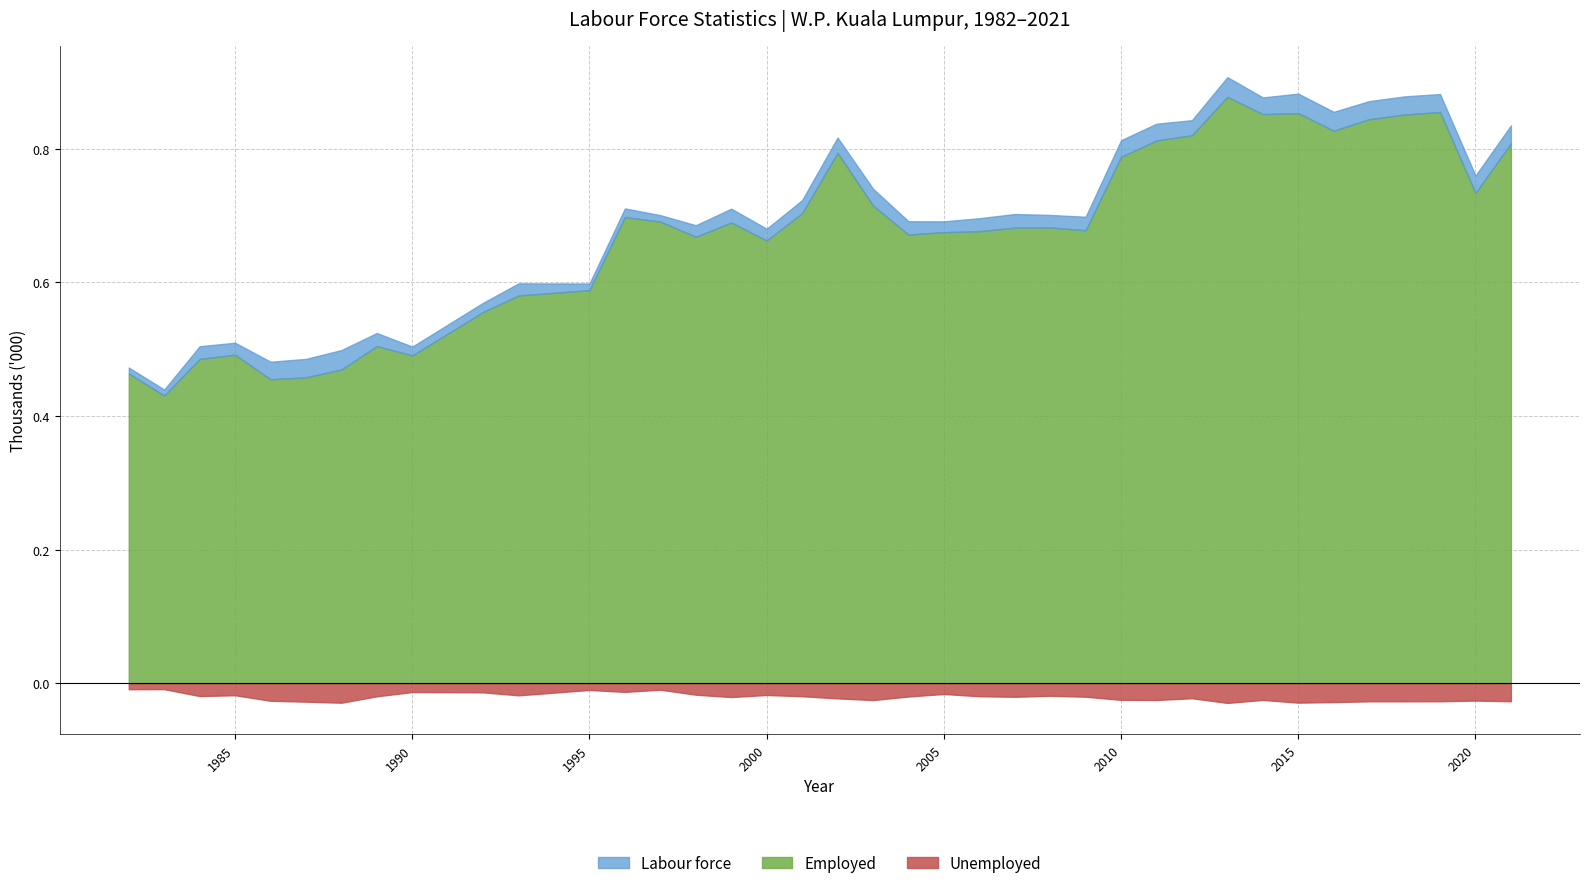

Reading right to left, what are all the values shown in this chart?

Labour force: 2021=835.0	2020=760.0	2019=882.0	2018=878.5	2017=871.4	2016=855.4	2015=882.6	2014=877.0	2013=907.3	2012=842.9	2011=837.6	2010=812.9	2009=698.3	2008=701.0	2007=702.4	2006=696.1	2005=691.4	2004=691.6	2003=740.3	2002=816.9	2001=723.2	2000=680.4	1999=710.4	1998=685.6	1997=700.7	1996=710.8	1995=598.4	1993=598.6	1992=569.6	1990=503.9	1989=524.3	1988=498.7	1987=485.5	1986=481.3	1985=509.7	1984=504.5	1983=439.6	1982=472.6
Employed: 2021=808.0	2020=734.0	2019=855.0	2018=851.4	2017=844.3	2016=827.2	2015=853.4	2014=852.0	2013=877.8	2012=820.4	2011=812.5	2010=788.0	2009=678.1	2008=682.2	2007=682.1	2006=676.6	2005=675.2	2004=671.7	2003=715.1	2002=794.1	2001=703.7	2000=662.8	1999=689.7	1998=668.3	1997=691.0	1996=697.8	1995=588.4	1993=580.5	1992=555.8	1990=490.7	1989=504.7	1988=469.6	1987=457.9	1986=455.0	1985=491.7	1984=485.4	1983=430.7	1982=463.6
Unemployed: 2021=27.0	2020=26.0	2019=27.0	2018=27.1	2017=27.1	2016=28.2	2015=29.1	2014=25.0	2013=29.5	2012=22.5	2011=25.1	2010=24.9	2009=20.2	2008=18.8	2007=20.3	2006=19.5	2005=16.1	2004=19.9	2003=25.2	2002=22.7	2001=19.5	2000=17.6	1999=20.7	1998=17.2	1997=9.7	1996=13.0	1995=10.1	1993=18.1	1992=13.7	1990=13.2	1989=19.6	1988=29.2	1987=27.6	1986=26.3	1985=18.0	1984=19.2	1983=8.9	1982=9.0